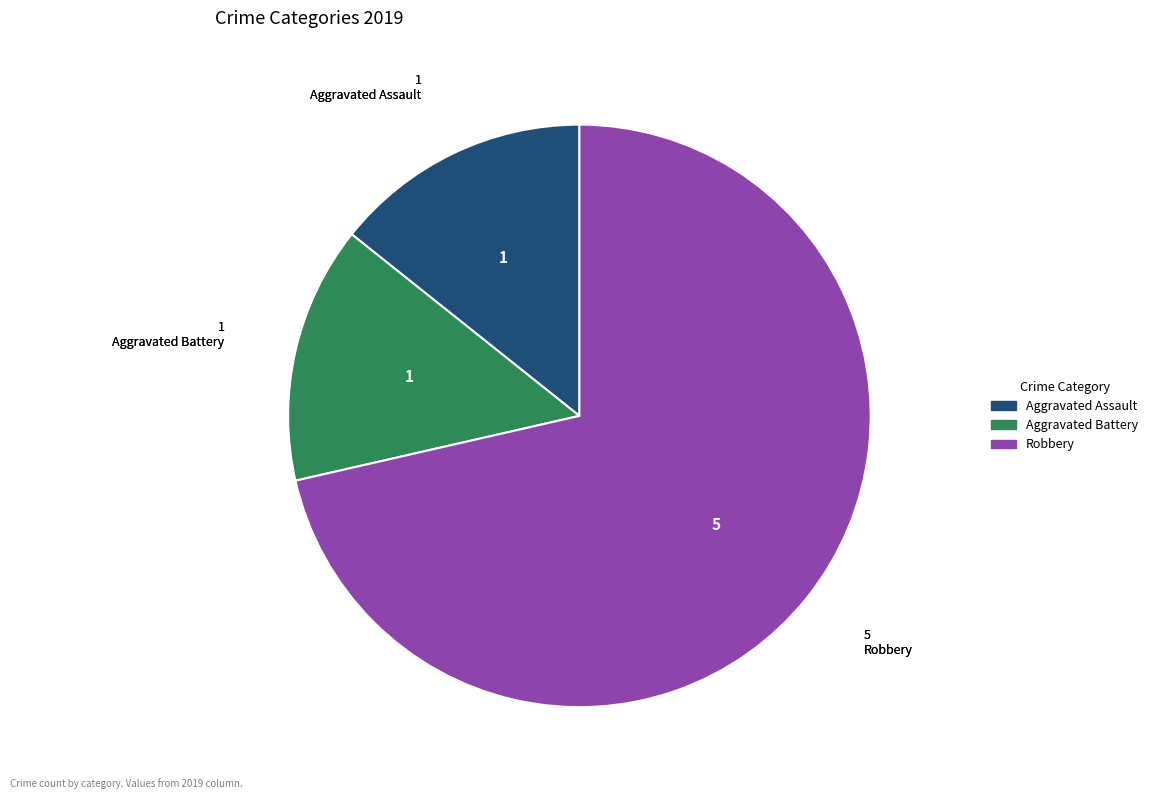

Count the number of slices in the pie.

3